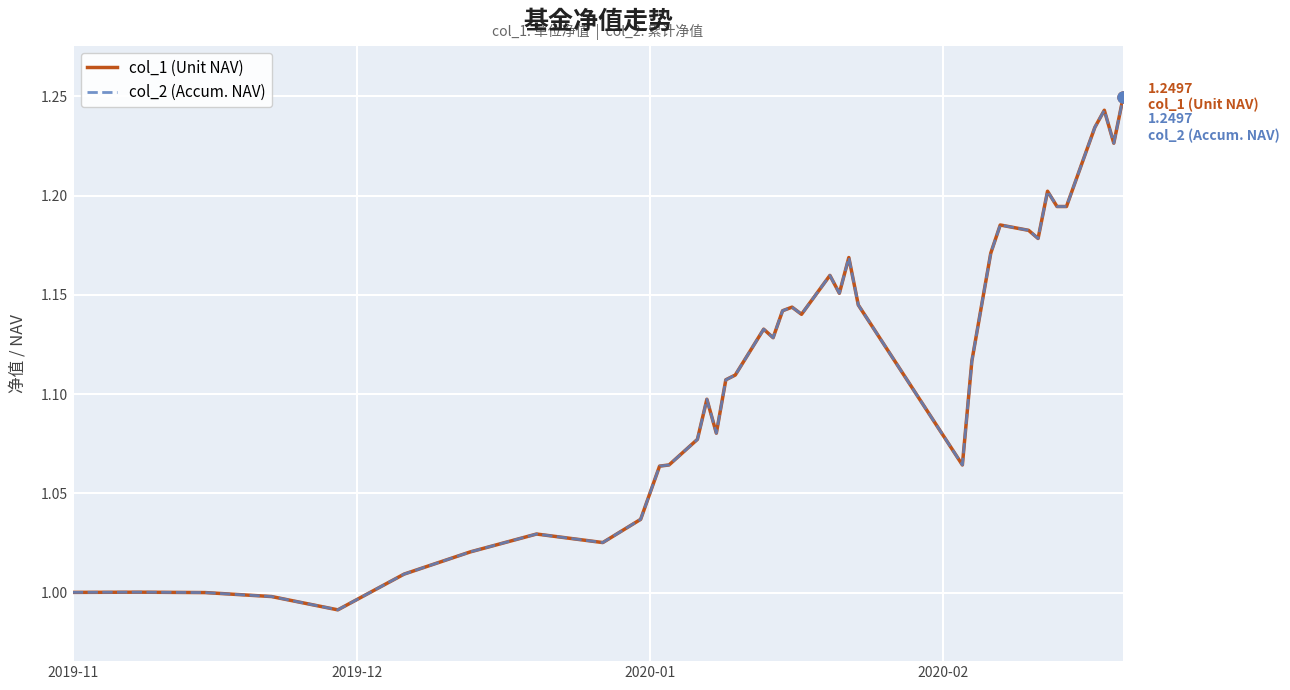

Does the chart have visible grid lines?

Yes